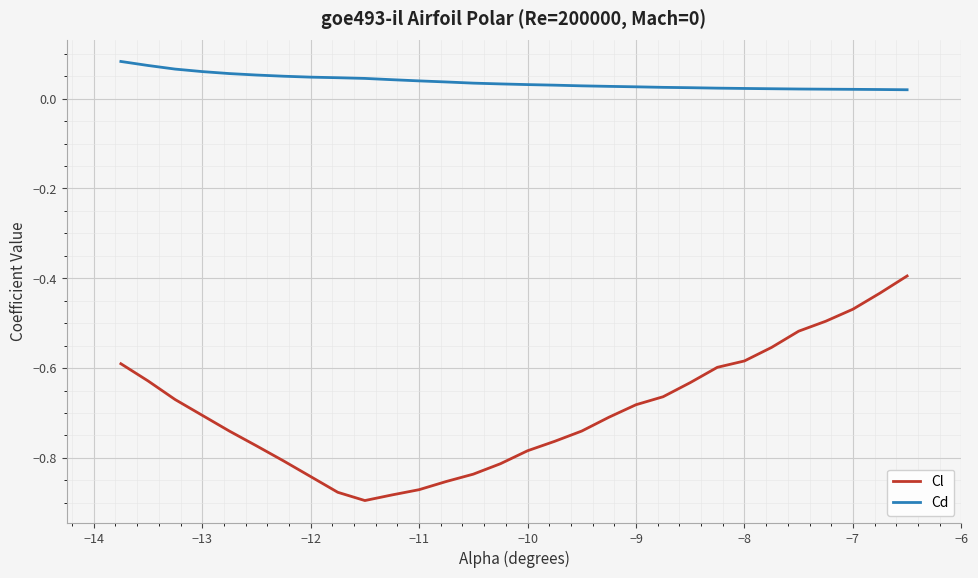

True or false: Cd and Cl cross at least once.

False